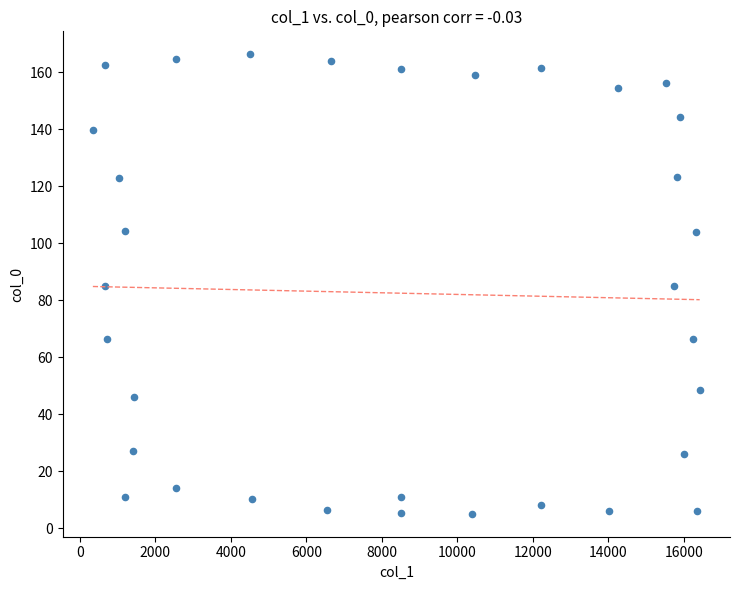

What is the range of Y values (max minus min)?

161.2